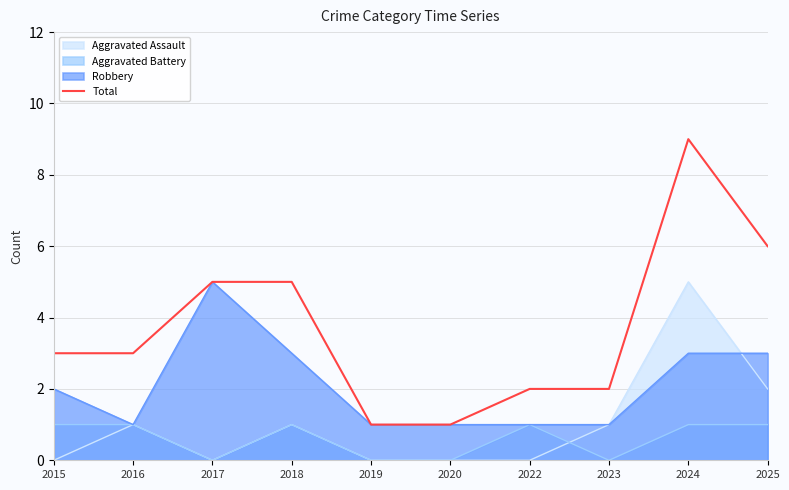

What is the sum of the values at 2017 and 2023?

7